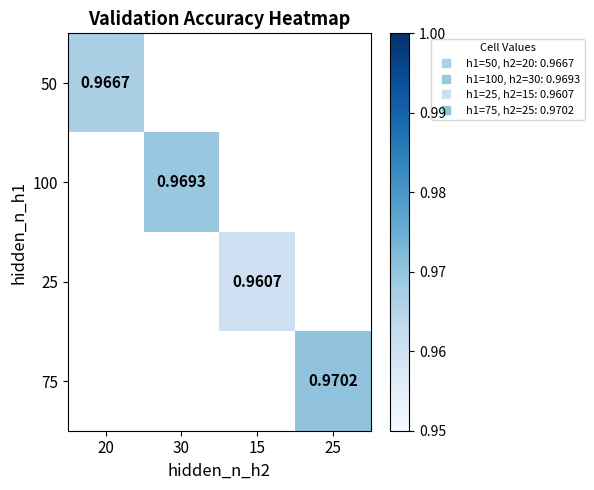

Which category has the lowest value in the 50 series?

20